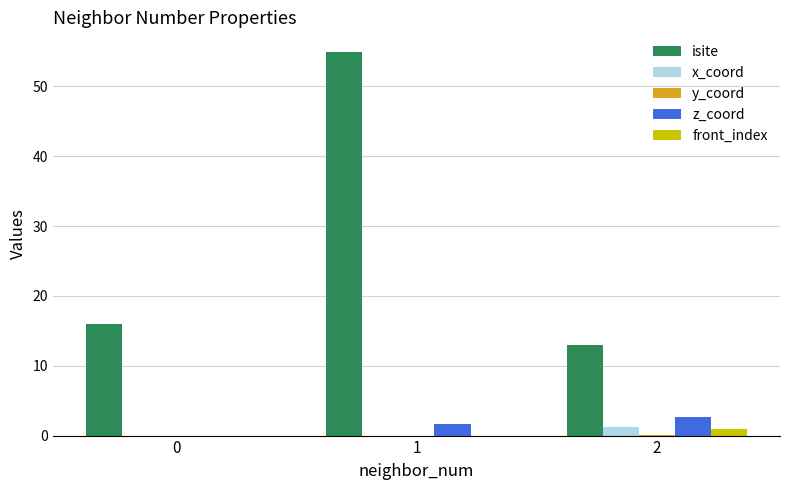

Which series has the widest spread of values?

isite